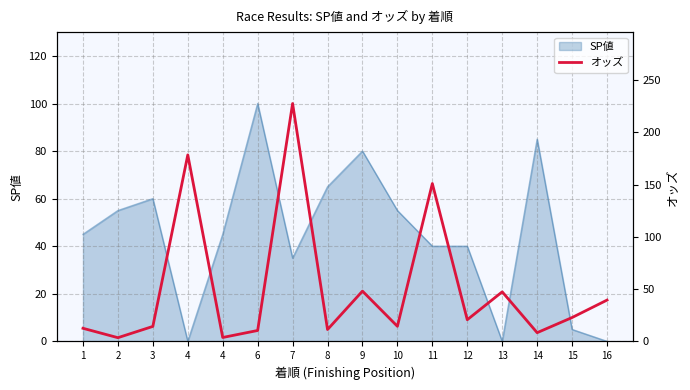

What is the value of the 8th point from the left?

11.3